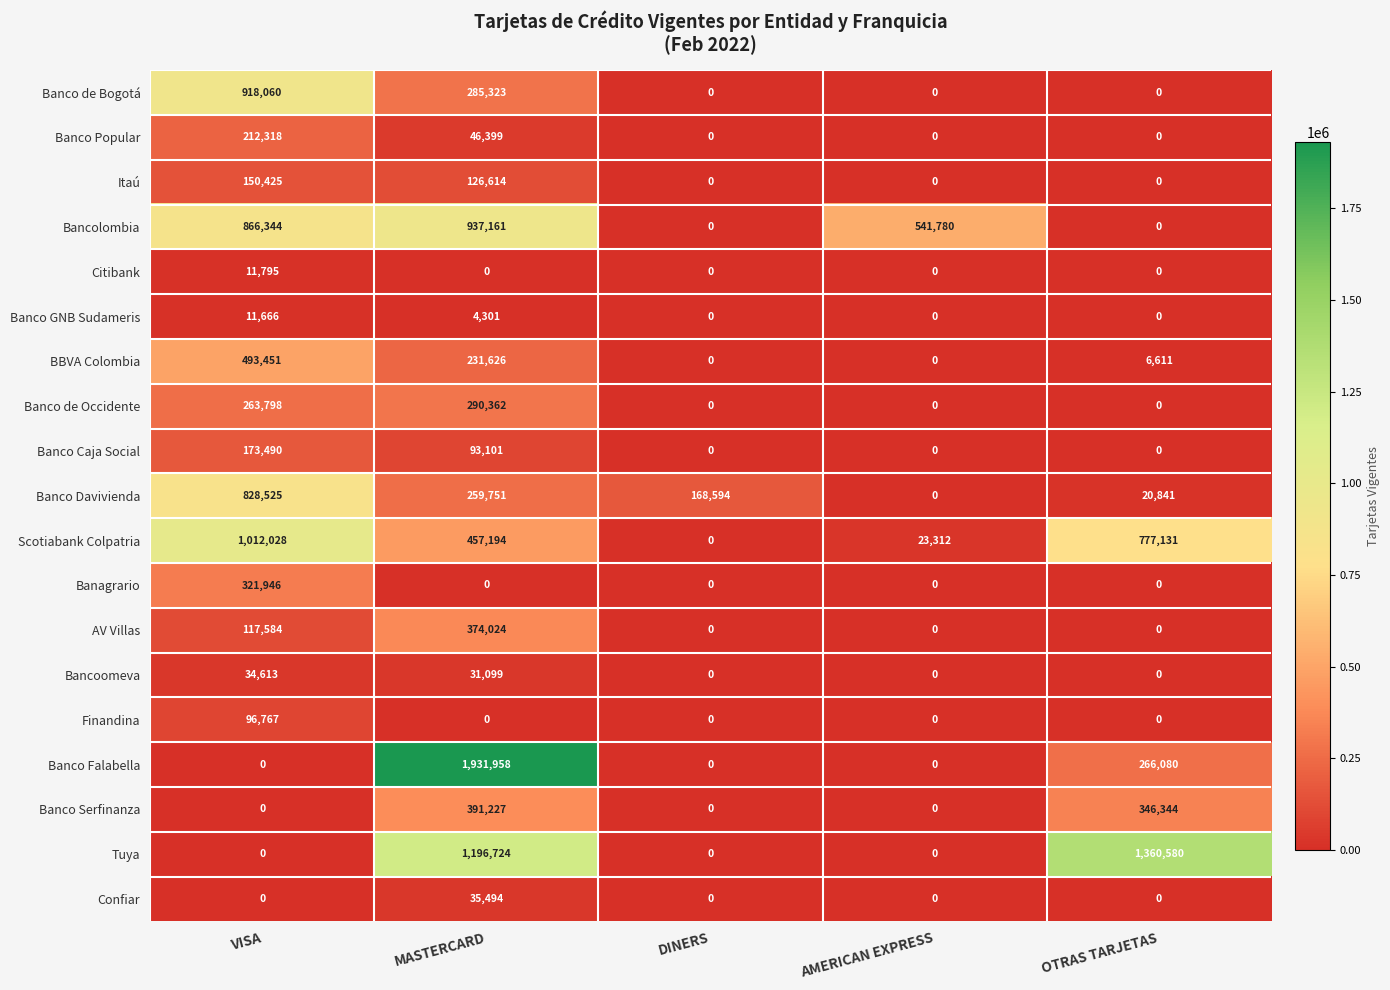

True or false: Banco GNB Sudameris has a value of 4204 at AMERICAN EXPRESS.

False